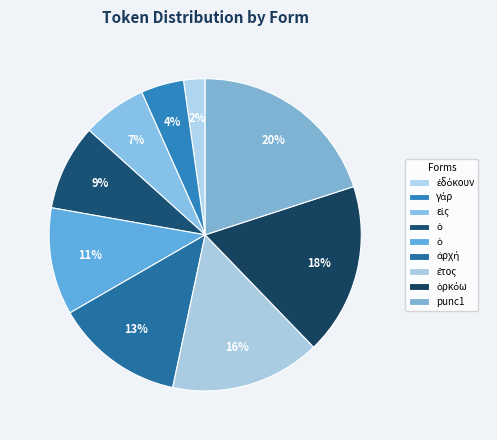

Rank the categories by value from lowest to highest.

ἐδόκουν, γάρ, εἰς, ὁ, ὁ, ἀρχή, ἔτος, ὁρκόω, punc1